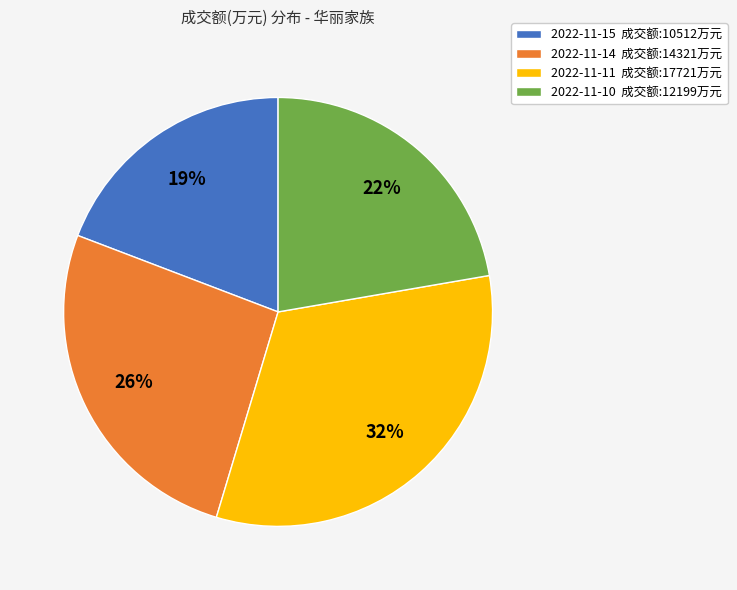

Is there a majority slice in this chart?

No